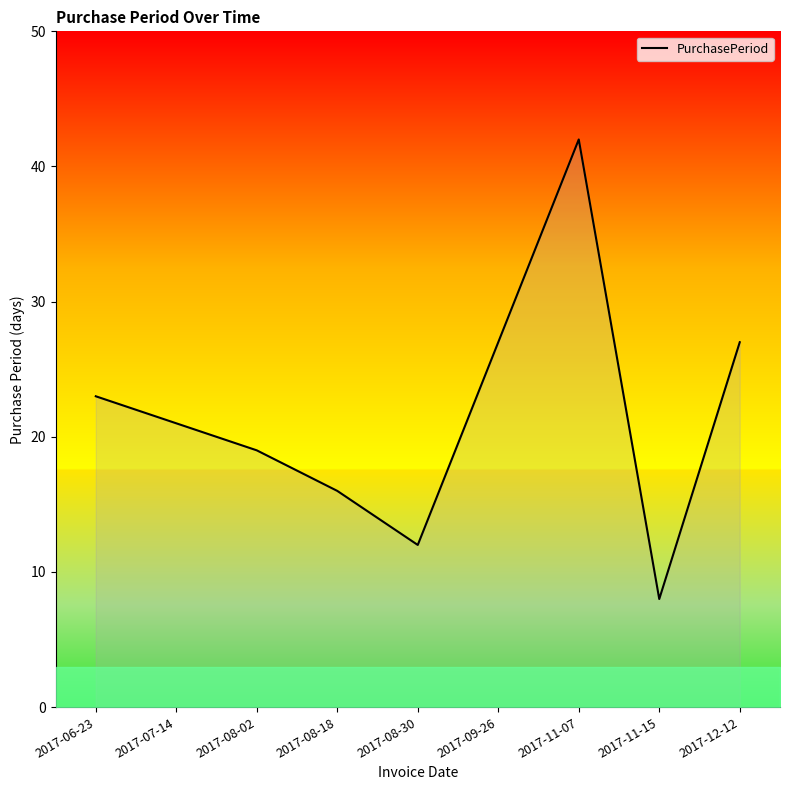

What is the average value?

22